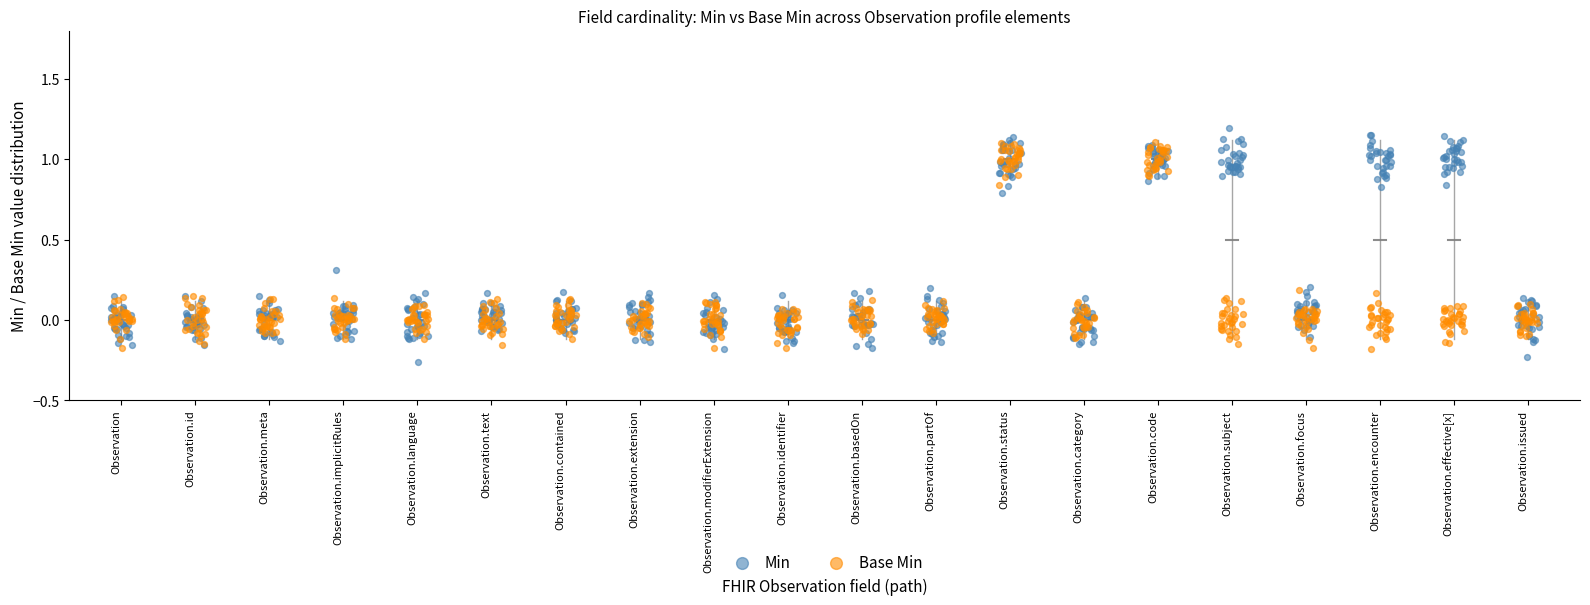

What are all the series names shown in the legend?

Min, Base Min